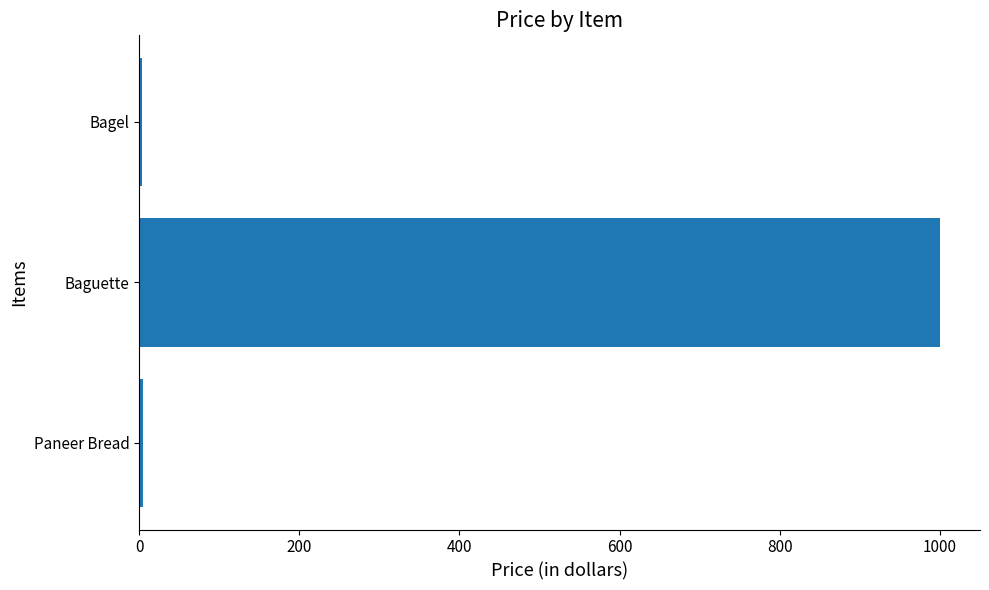

Are the bars horizontal?

Yes